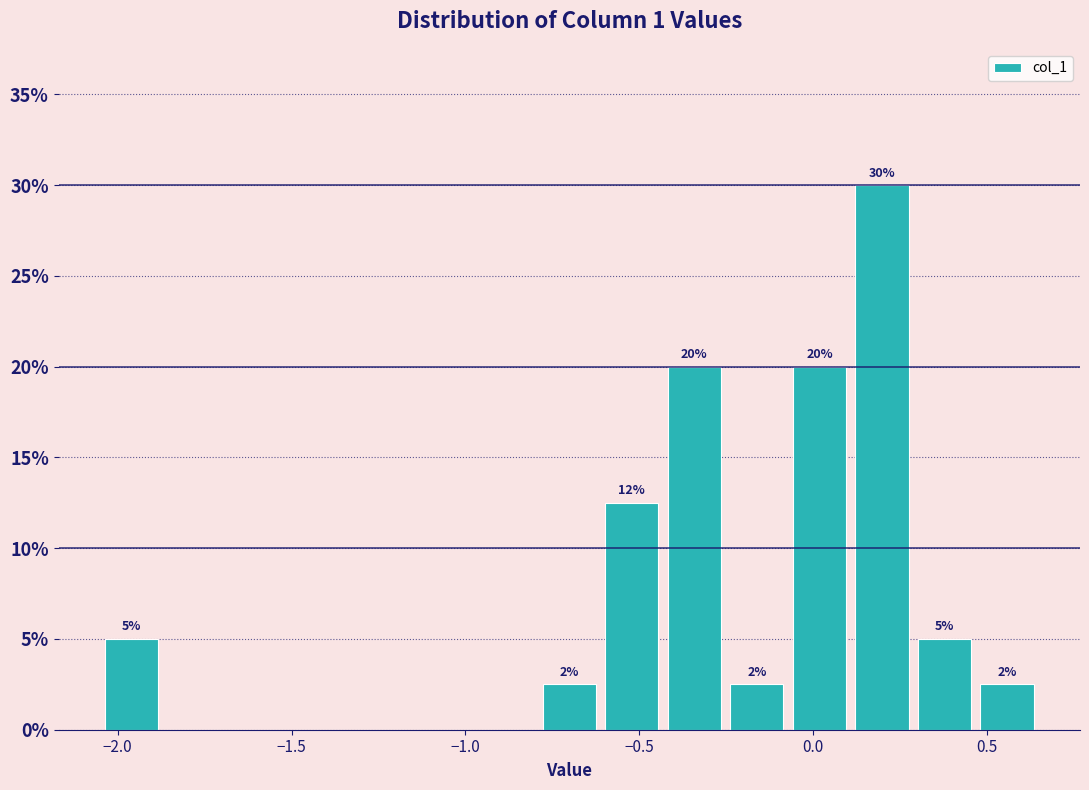

Read against the x-axis, roughly where is the centre of the tallest bar?

0.20